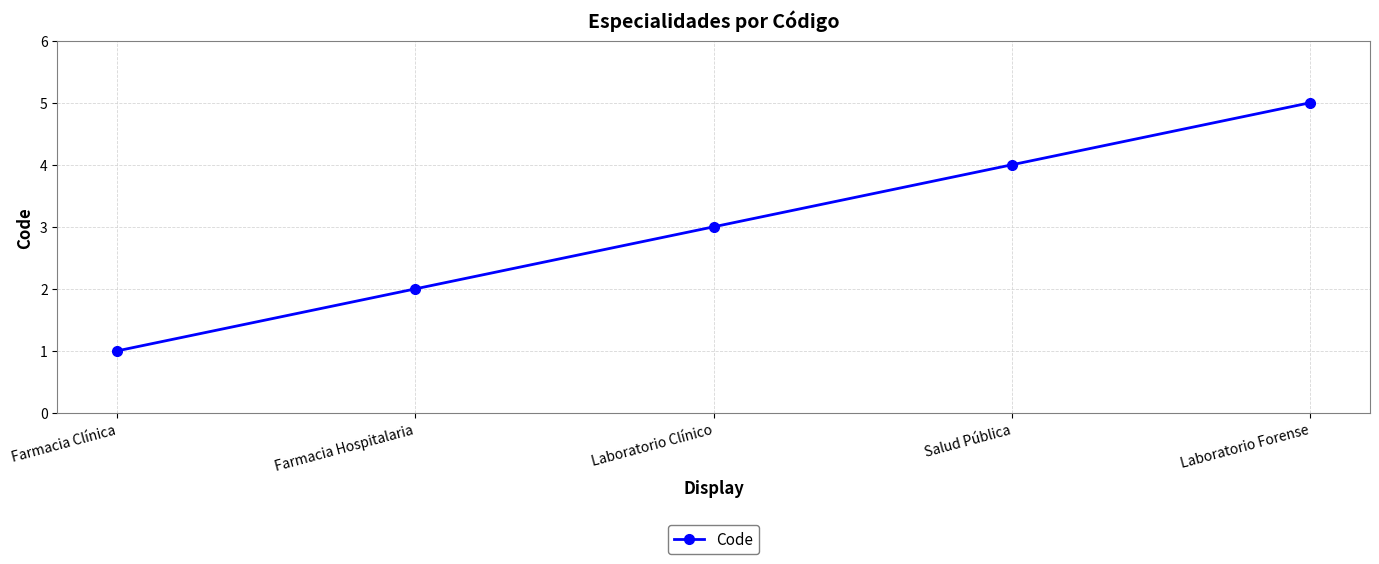

List the labels in order of value, smallest first.

Farmacia Clínica, Farmacia Hospitalaria, Laboratorio Clínico, Salud Pública, Laboratorio Forense